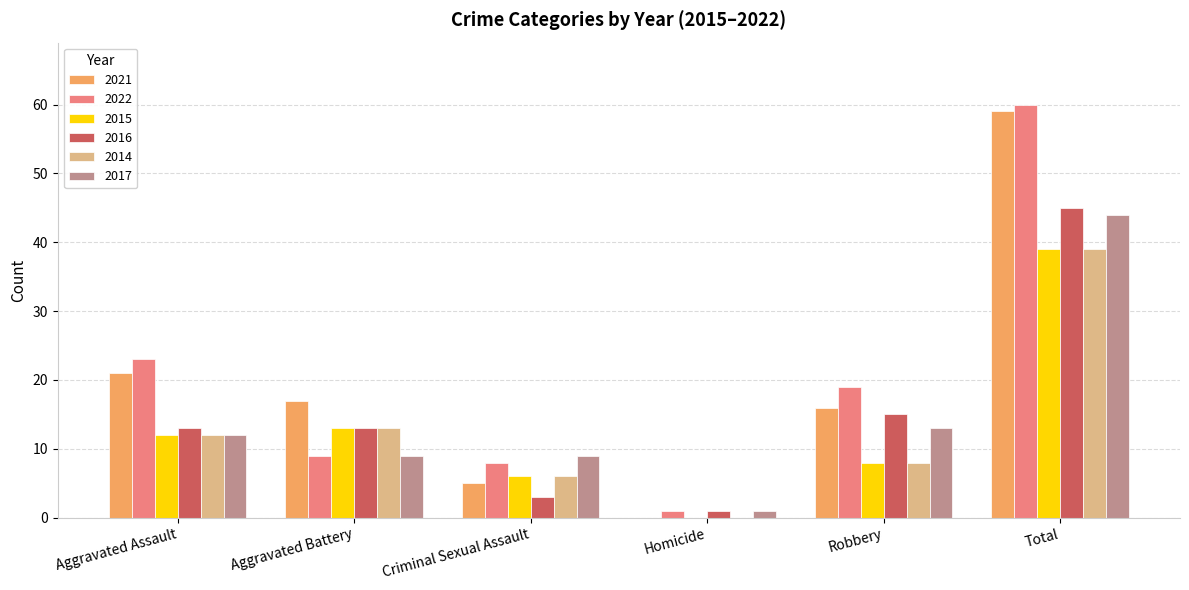

At which category does the chart reach its peak across all series?

Total